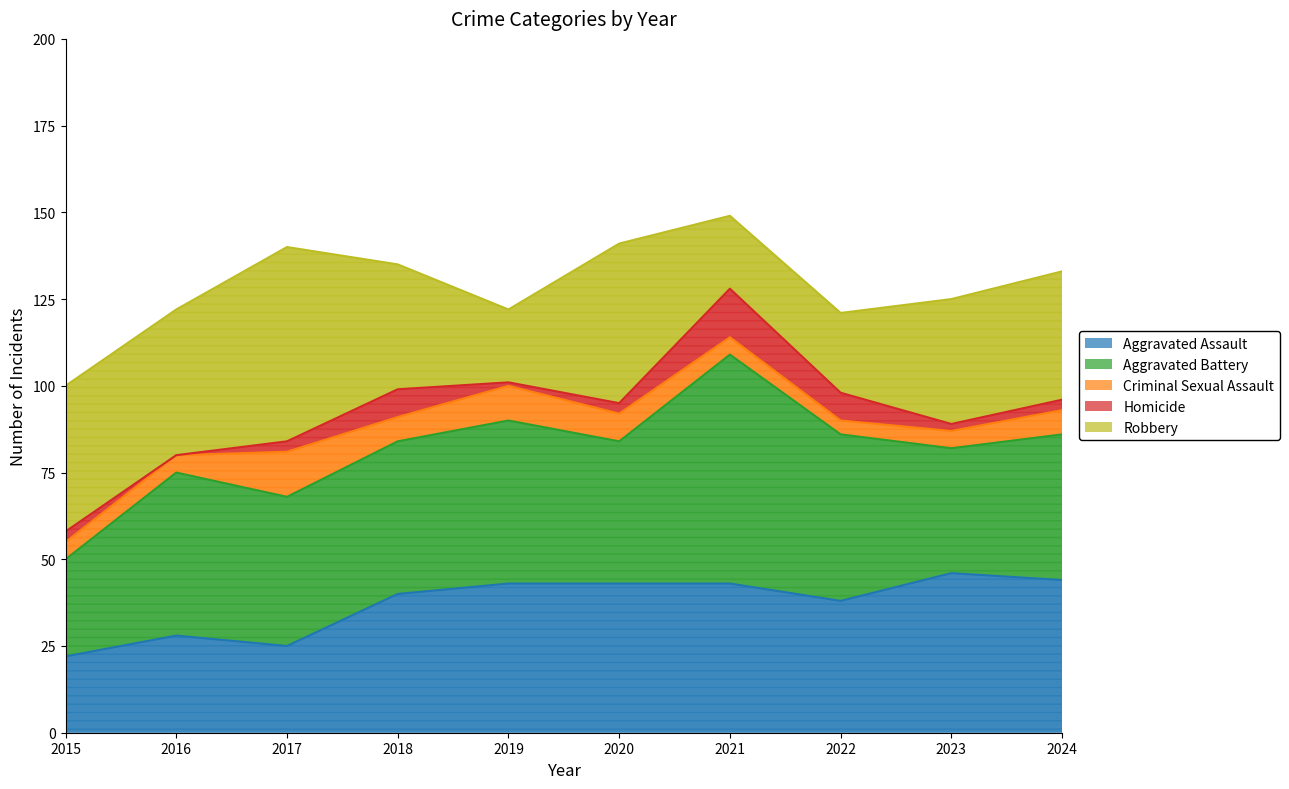

Which series changed the most between 2015 and 2016?

Aggravated Battery